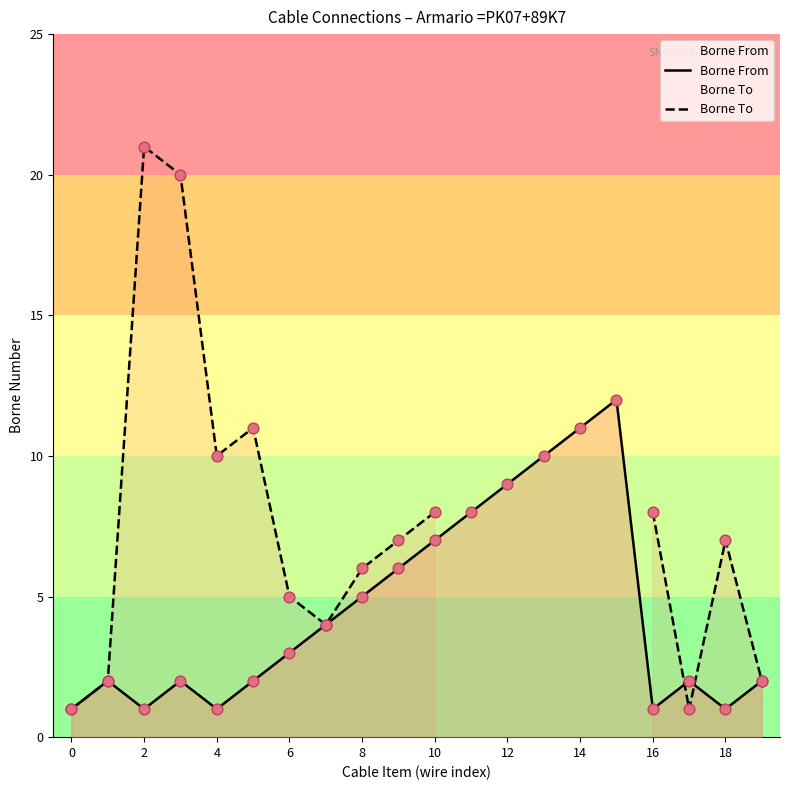

Which series reaches the maximum Y coordinate?

Borne To